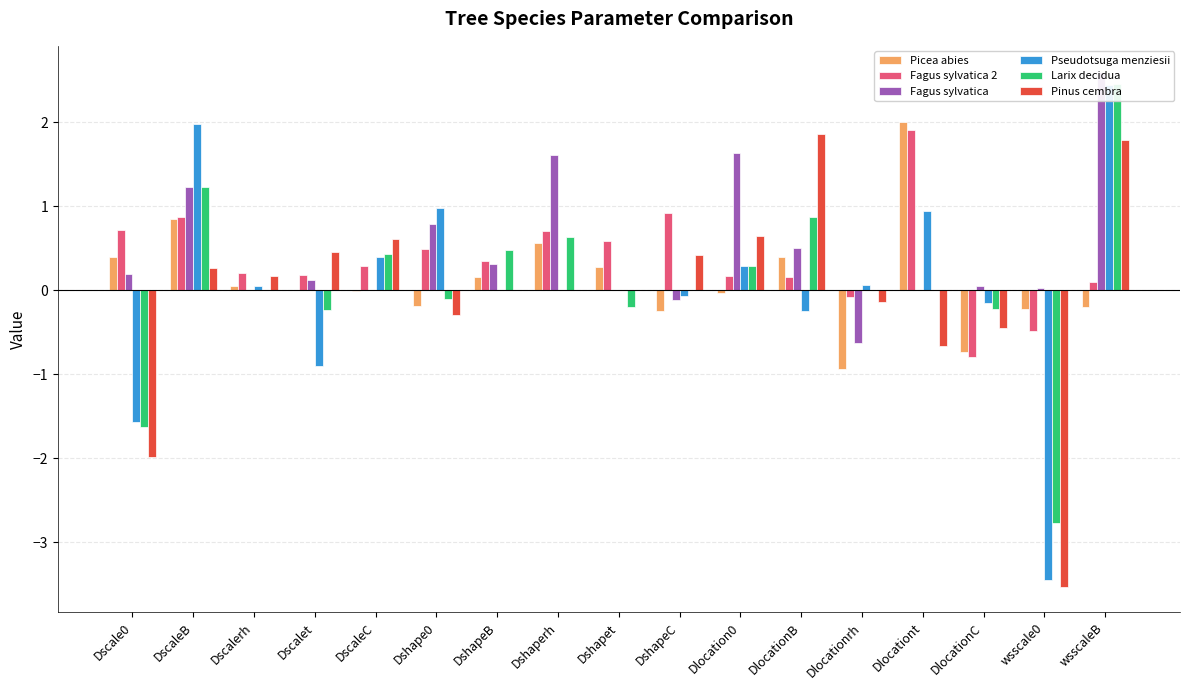

Is the value of Larix decidua at Dshape0 greater than the value of Fagus sylvatica at DlocationB?

No